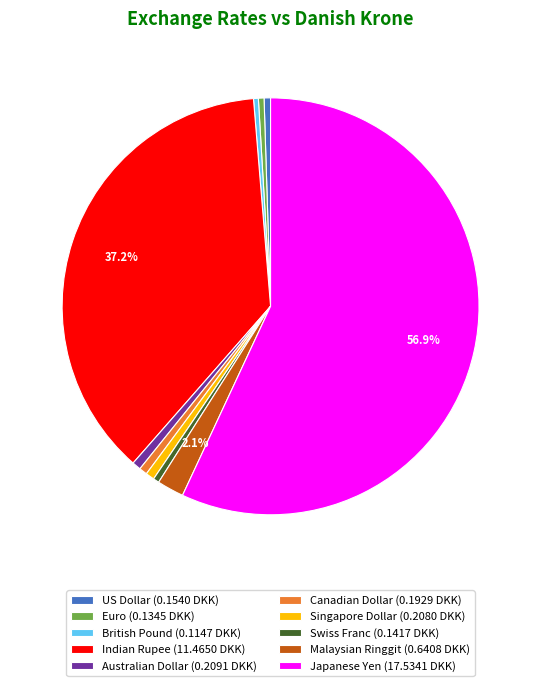

Is the sum of Japanese Yen (17.5341 DKK) and Euro (0.1345 DKK) greater than half?

Yes